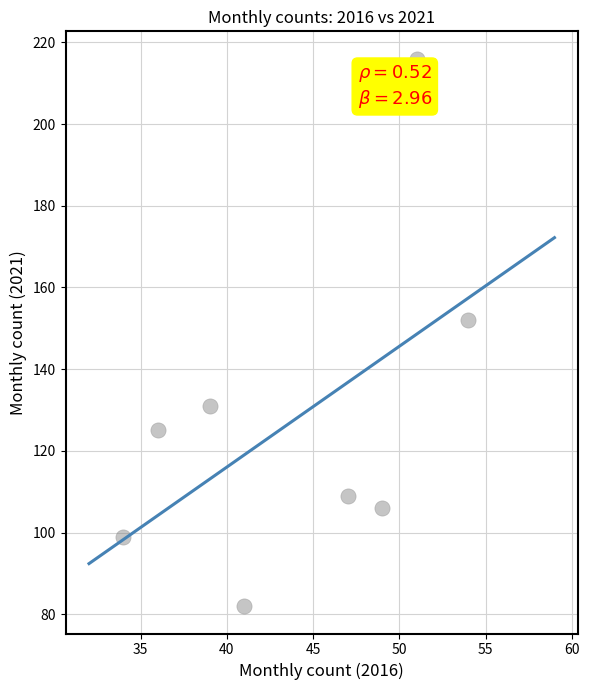

What Y value in the scatter plot is closest to 149?

152